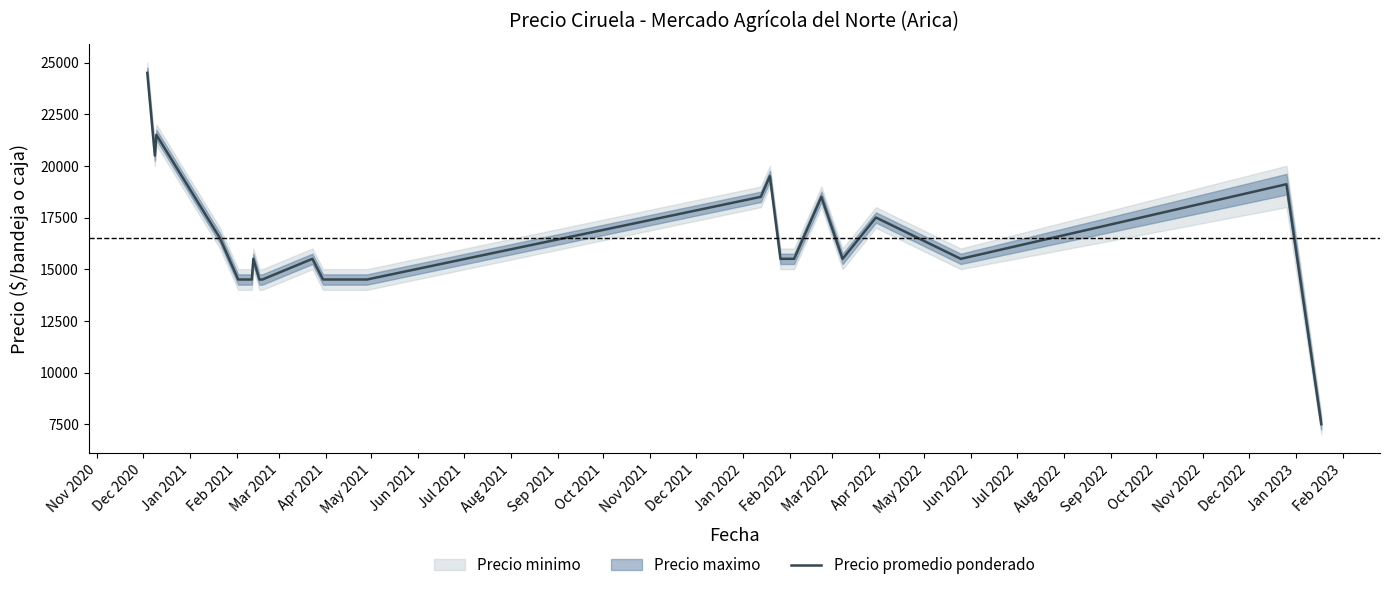

How many points are lower than both their immediate neighbors (excluding endpoints)?

3